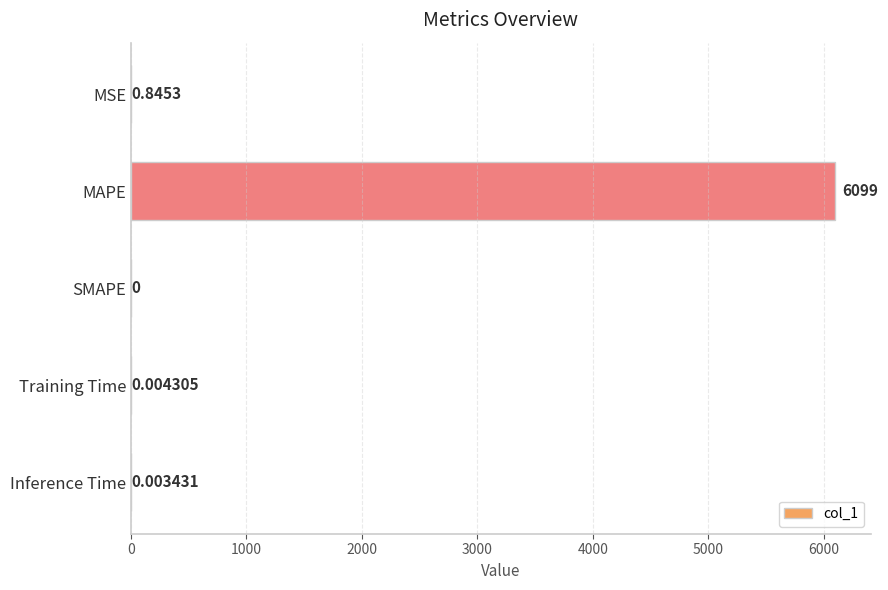

Which has a higher value, Training Time or MAPE?

MAPE